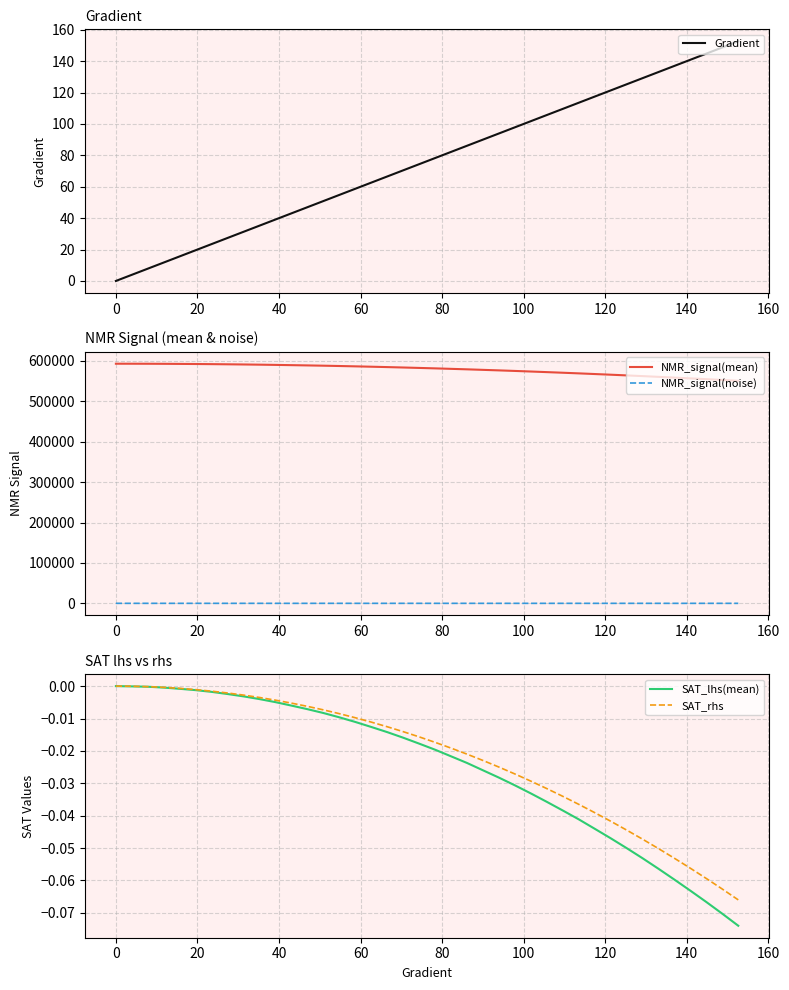

What is the difference between the maximum and second lowest values in the Gradient series?

148.7